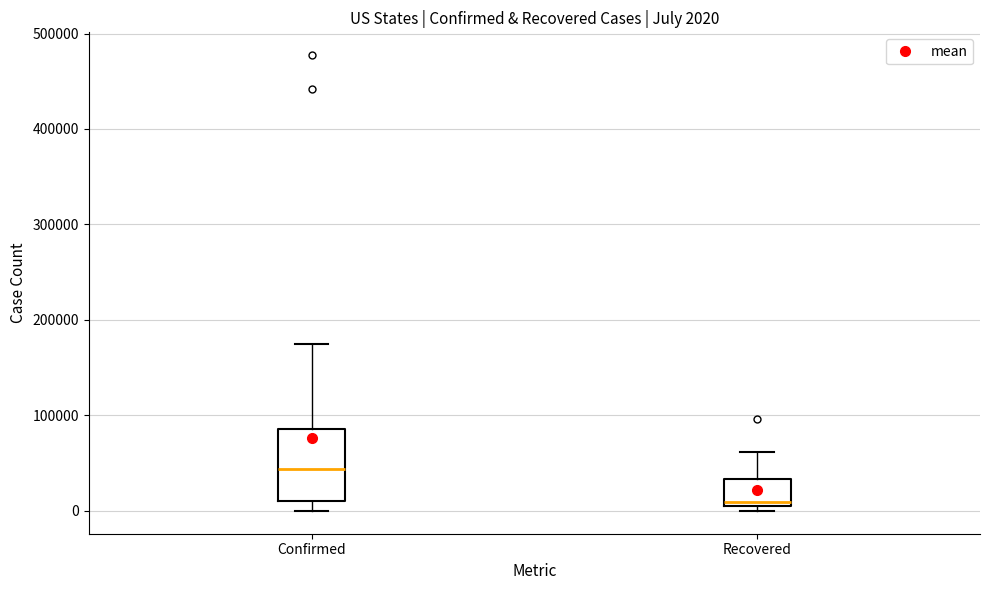

Which box is the tallest, from its lower edge to its upper edge?

Confirmed